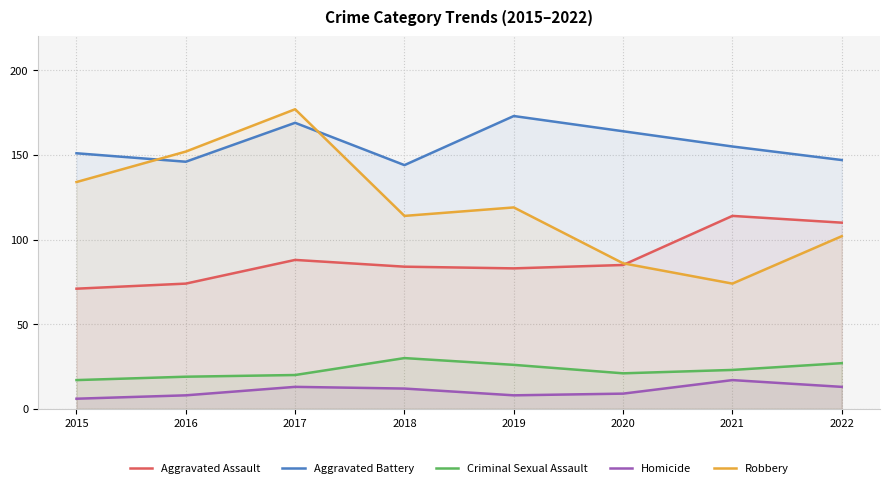

True or false: Aggravated Assault and Criminal Sexual Assault intersect in this chart.

False